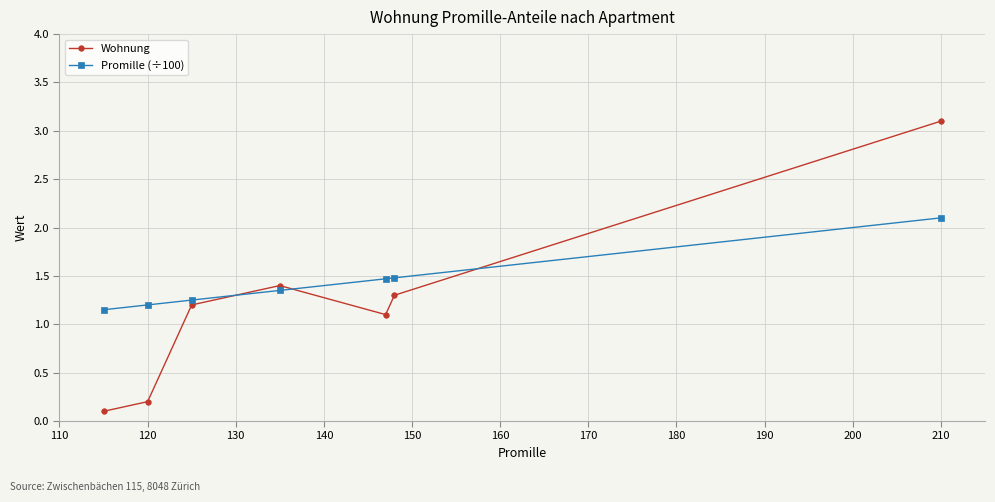

List the series in order of their overall mean, lowest first.

Wohnung, Promille (÷100)